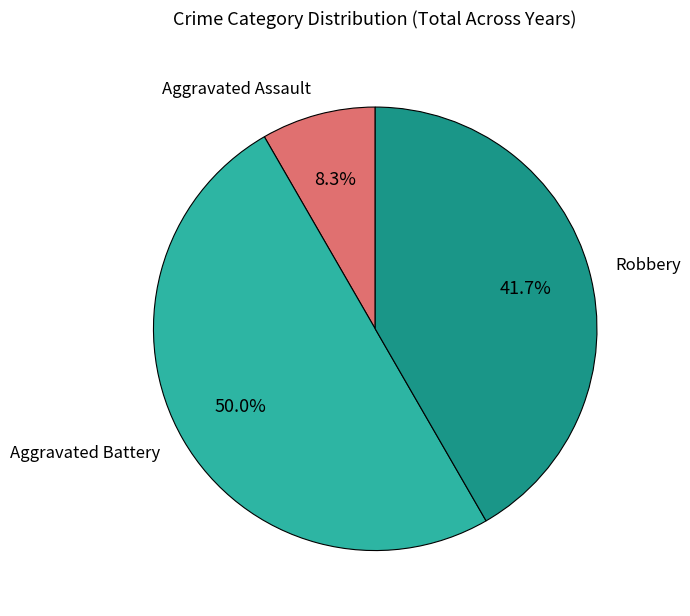

Which category has the smallest portion of the pie?

Aggravated Assault